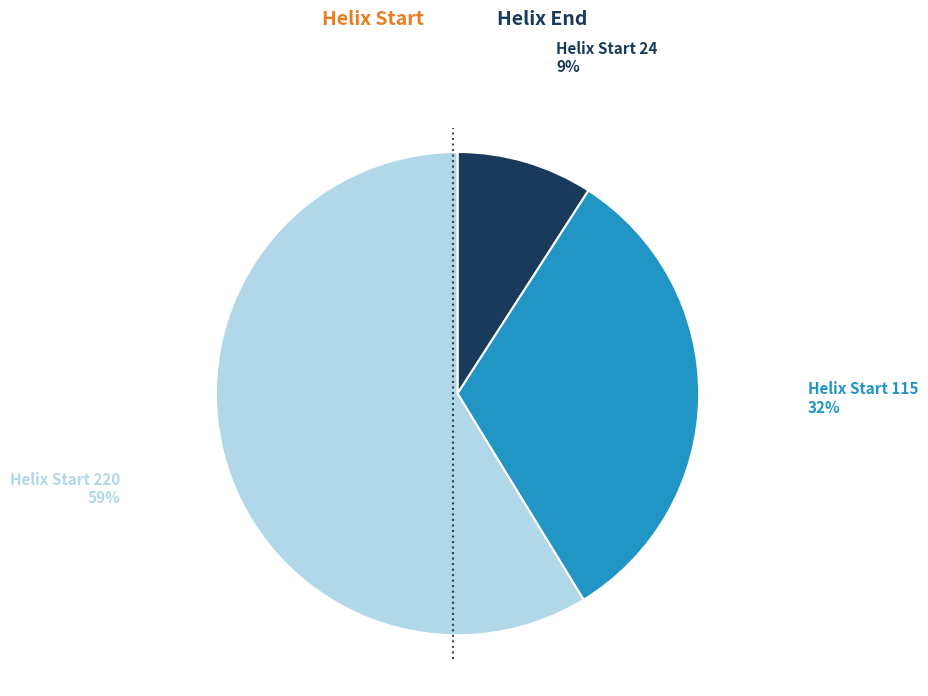

Does any single category account for the majority?

Yes